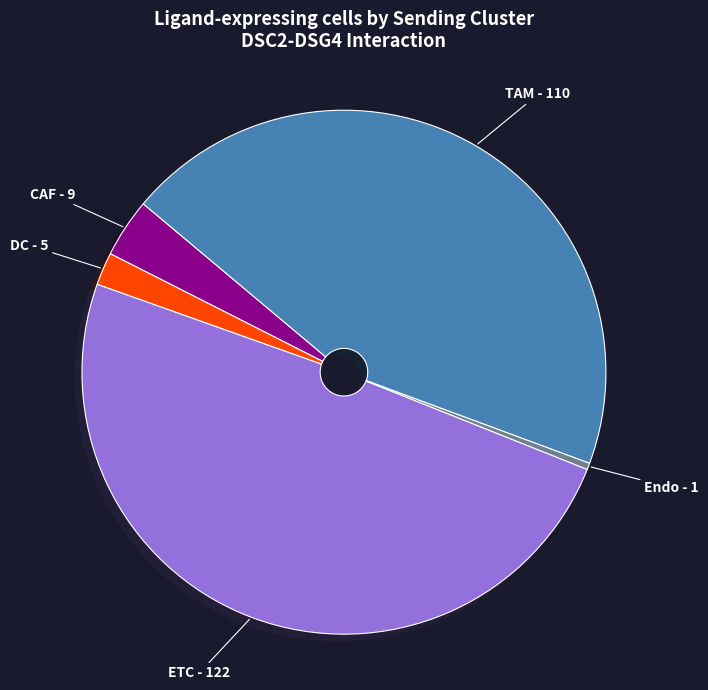

Does any single category account for the majority?

No